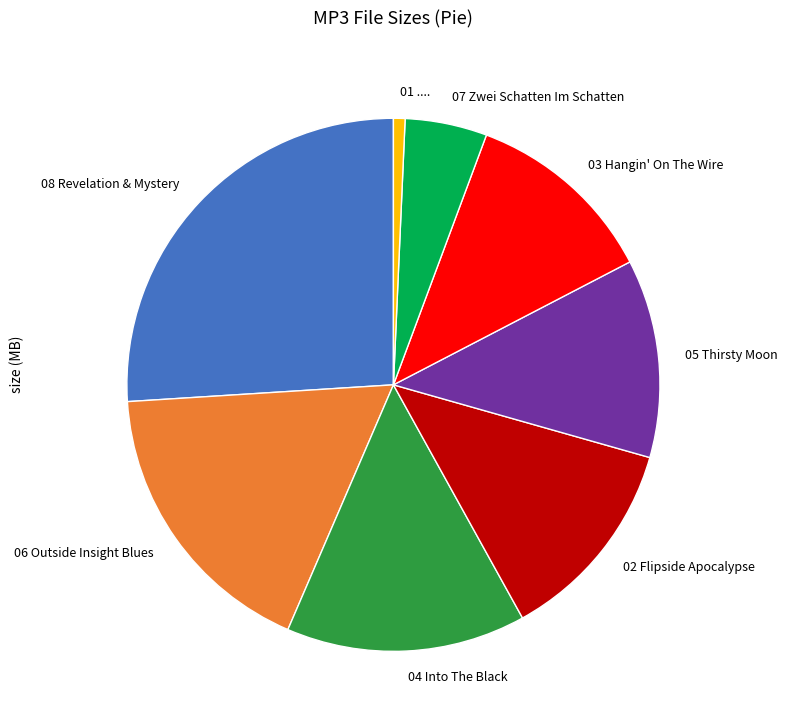

Count the number of slices in the pie.

8